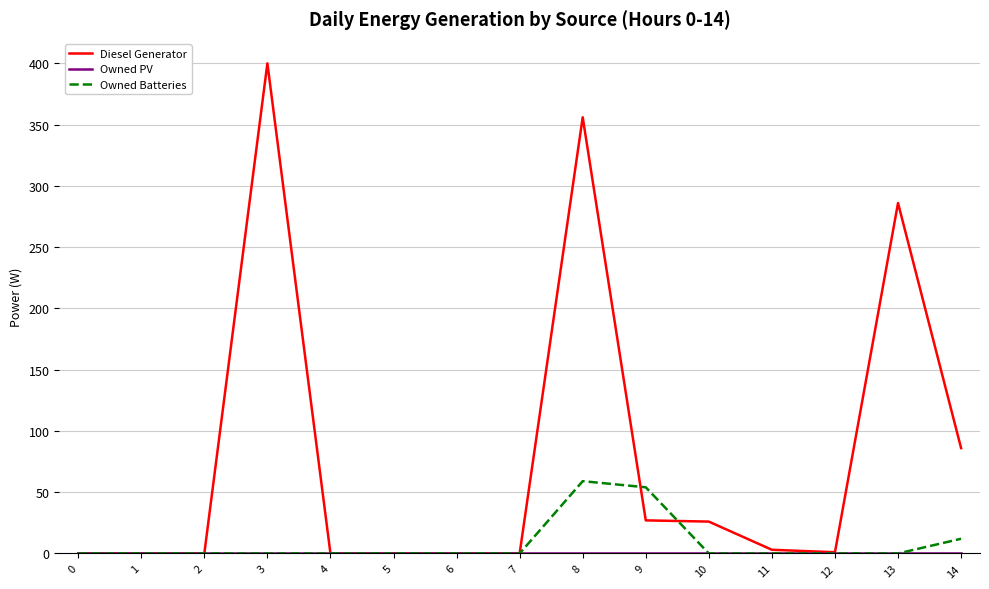

Is the value of Owned Batteries at 1 greater than the value of Diesel Generator at 8?

No